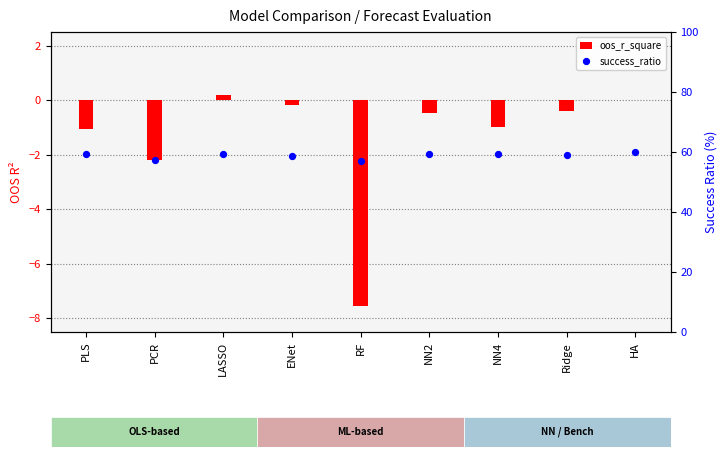

Which series has the widest spread of Y values?

oos_r_square